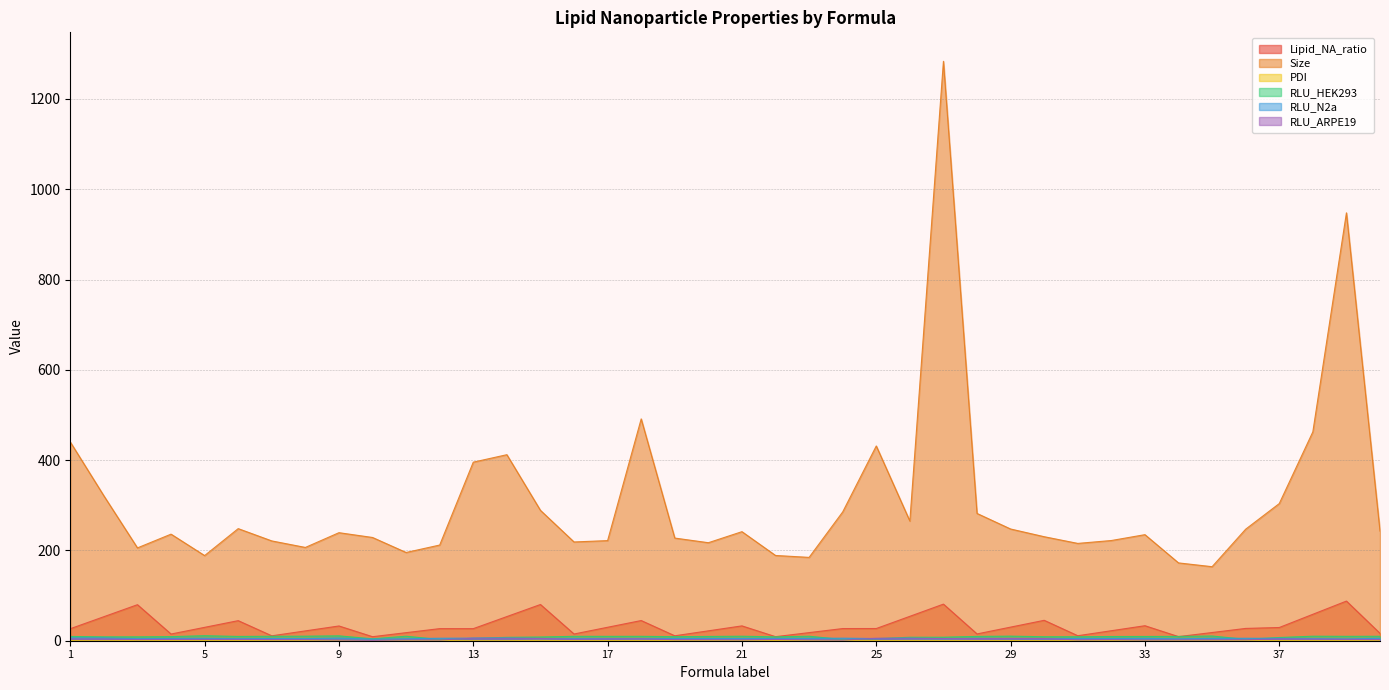

What is the difference between the maximum and minimum values in the Size series?

1119.4